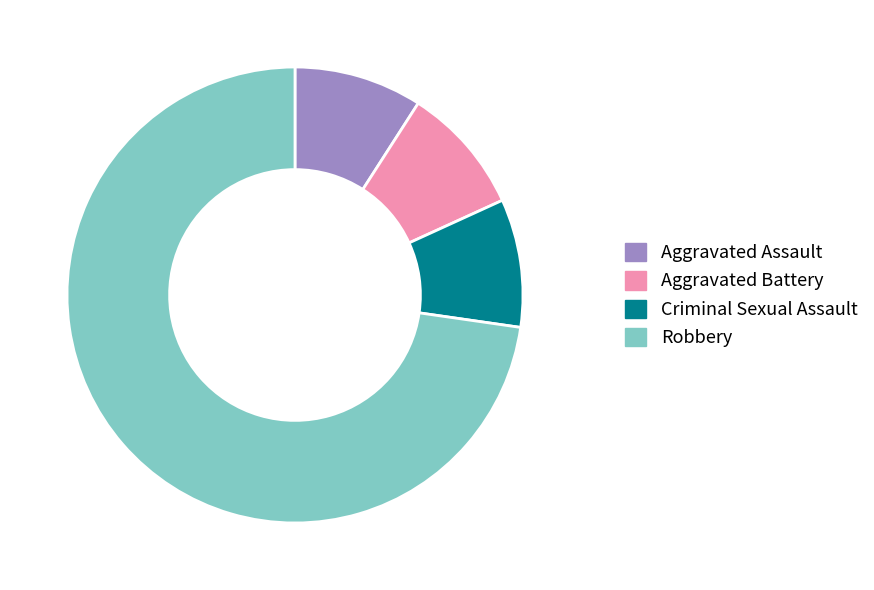

The Robbery slice represents 73% of the pie. True or false?

True